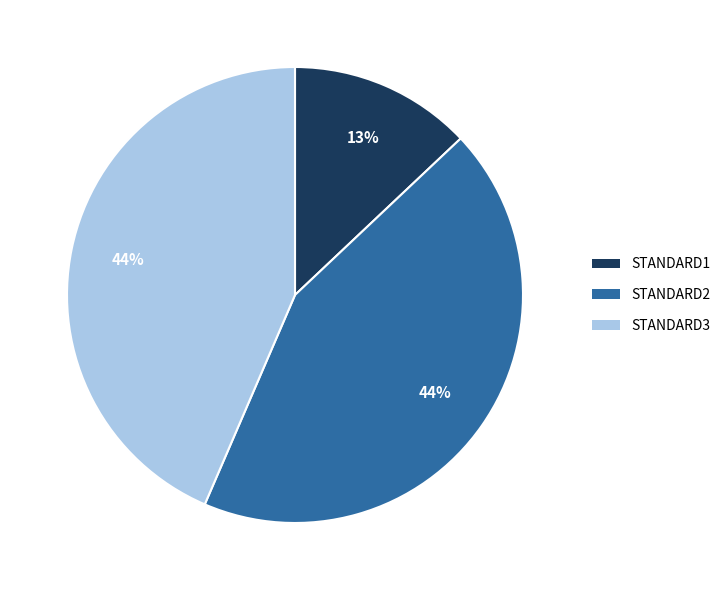

Does any single category account for the majority?

No